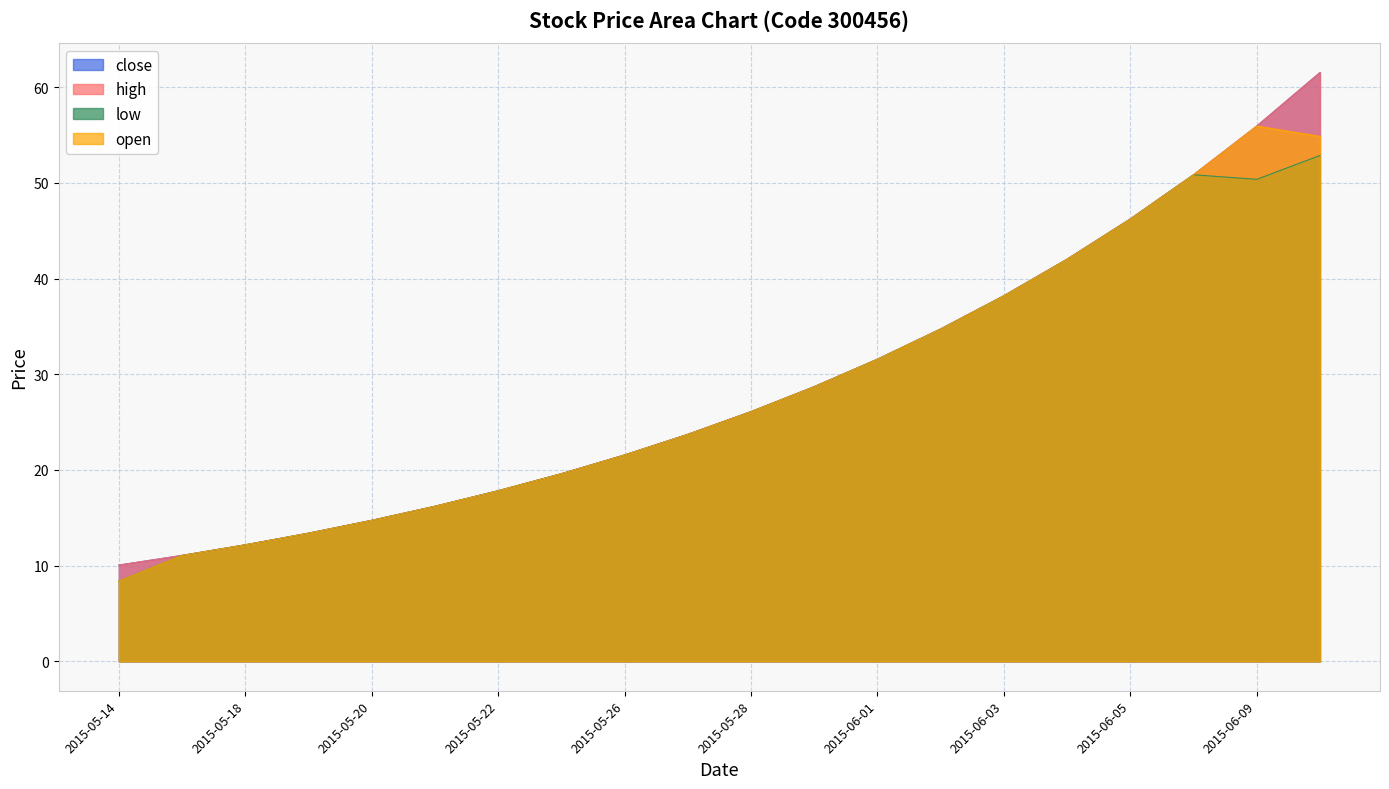

Between 2015-05-19 and 2015-06-02, which series saw the biggest shift?

close